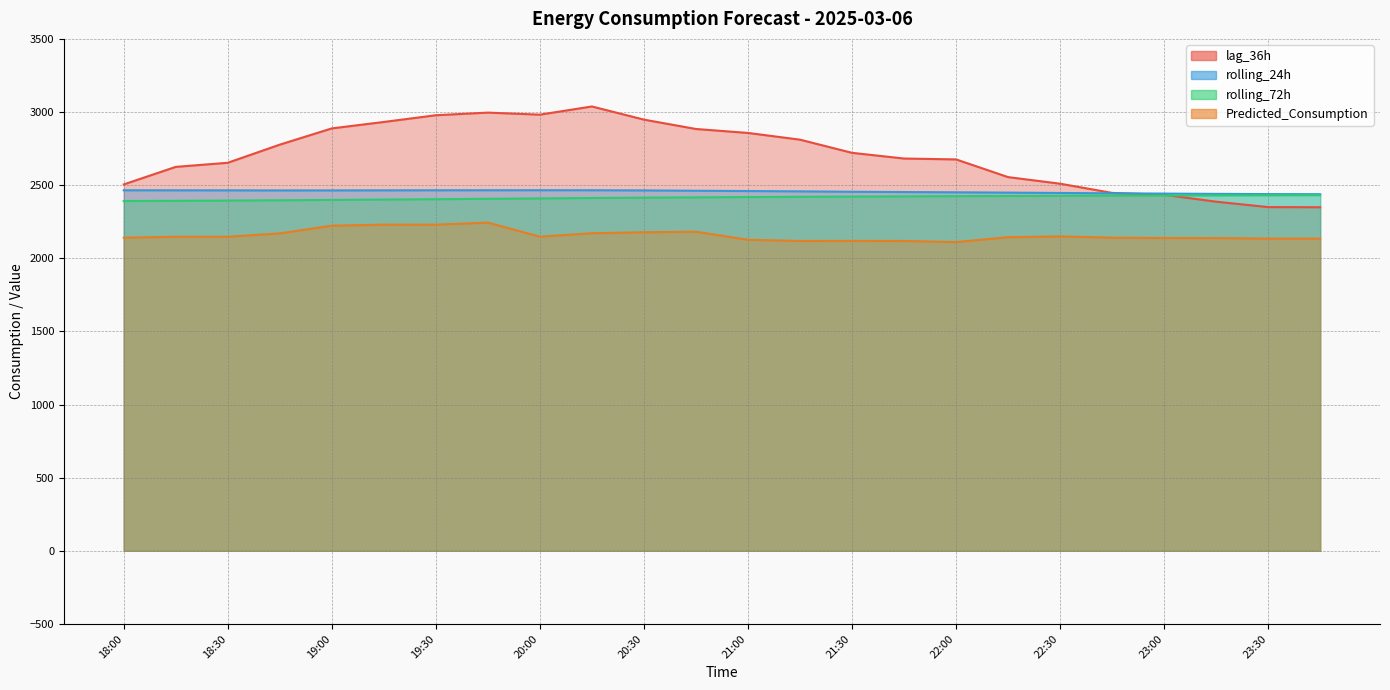

Reading left to right, what are all the values shown in this chart?

lag_36h: 2505.0	2625.0	2653.0	2777.0	2888.0	2932.0	2978.0	2996.0	2982.0	3038.0	2948.0	2884.0	2857.0	2811.0	2721.0	2682.0	2676.0	2555.0	2510.0	2447.0	2434.0	2387.0	2350.0	2349.0
rolling_24h: 2464.9	2464.8	2464.5	2464.0	2464.1	2464.5	2464.9	2465.2	2465.4	2465.3	2464.1	2461.8	2459.8	2457.6	2454.9	2452.9	2451.2	2449.0	2446.6	2444.2	2442.2	2440.4	2438.9	2438.1
rolling_72h: 2391.4	2392.9	2394.6	2396.6	2399.0	2401.4	2403.9	2406.6	2409.4	2412.1	2414.5	2416.5	2418.6	2420.3	2421.8	2423.3	2424.9	2426.0	2427.1	2428.3	2429.2	2430.0	2430.8	2431.7
Predicted_Consumption: 2140.7	2147.1	2147.1	2170.2	2222.8	2230.0	2230.0	2243.8	2147.9	2171.2	2178.0	2181.6	2126.7	2118.5	2118.9	2118.4	2110.7	2144.2	2149.5	2140.9	2138.7	2138.2	2134.5	2134.5